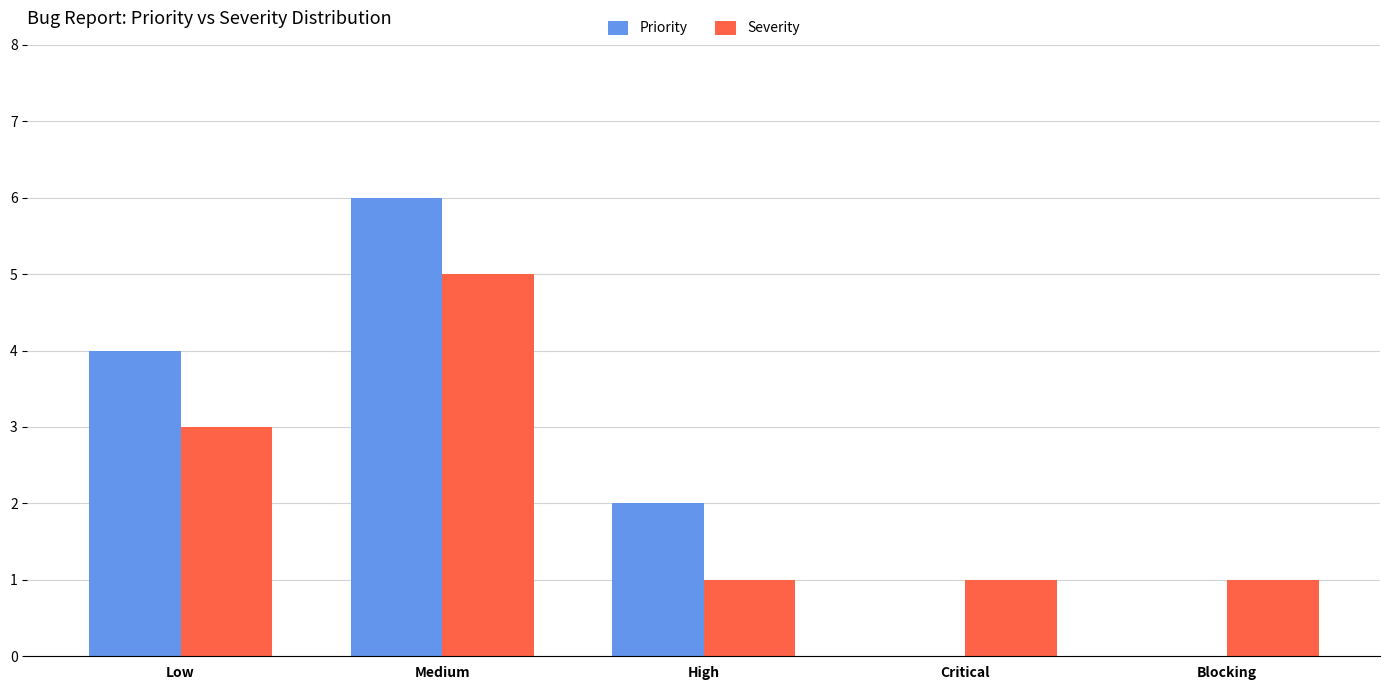

Is the value of Severity at Blocking greater than the value of Priority at Critical?

Yes